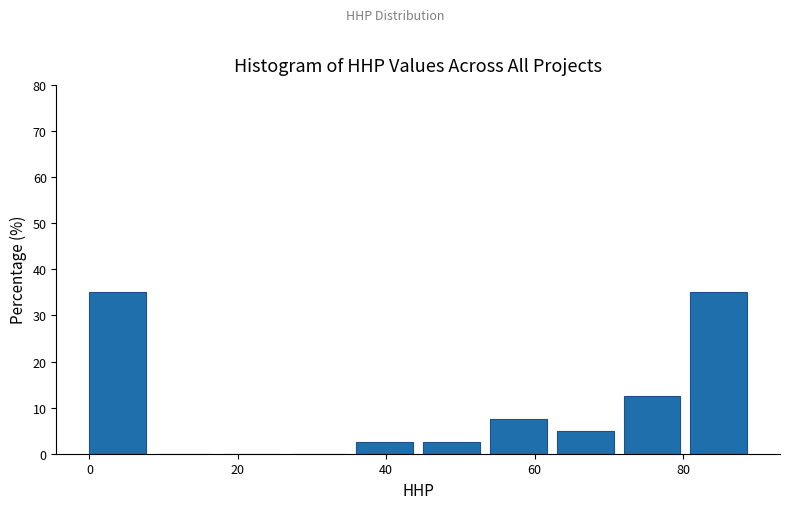

Reading left to right, transcribe this chart: for each bar, give the range it covers on the x-axis and its height. Neither the bar edges nor the heights are printed on the chart, so give them approximately, as read against the axes.

0 to 9: 35
9 to 18: 0
18 to 27: 0
27 to 36: 0
36 to 45: 3
45 to 54: 3
54 to 63: 8
63 to 72: 5
72 to 81: 13
81 to 90: 35